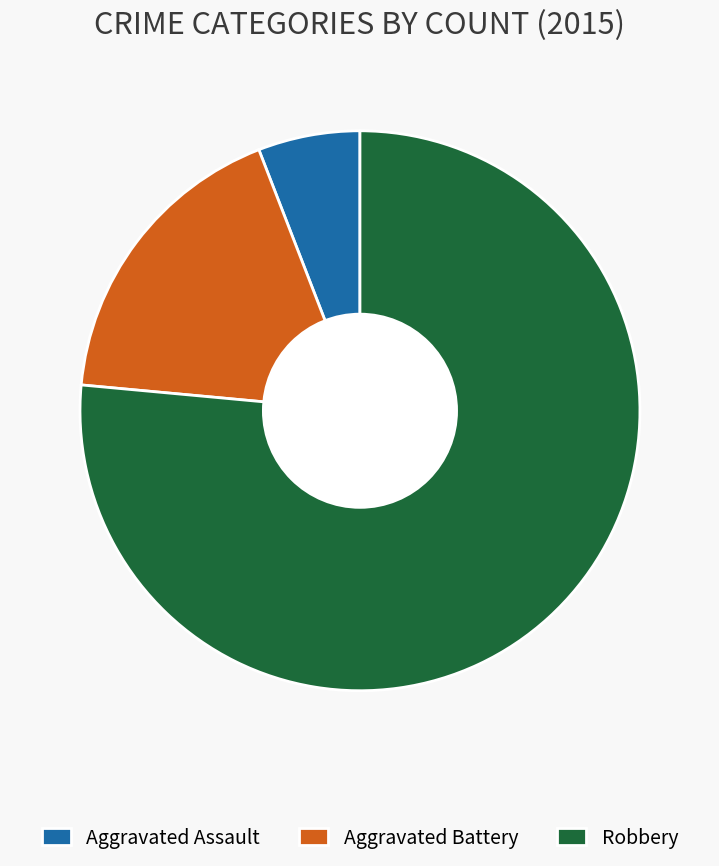

Do Aggravated Assault and Robbery together represent more than half of the pie?

Yes